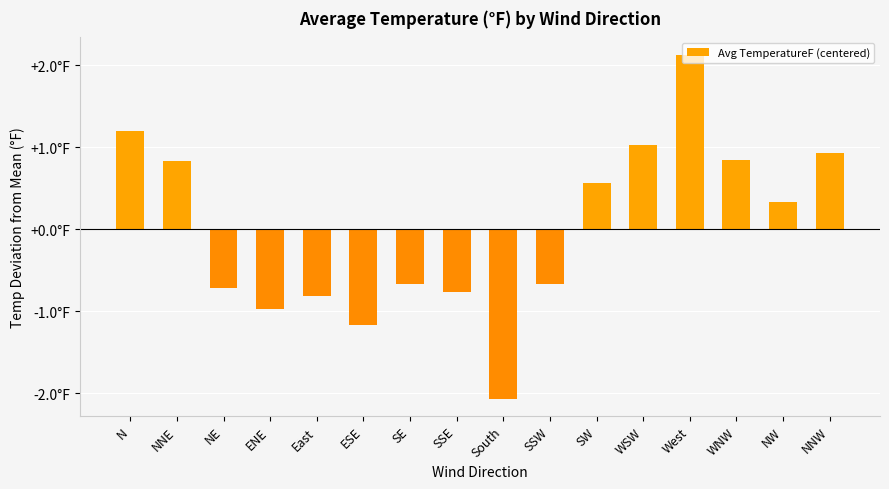

At which label does the data first exceed 0?

N